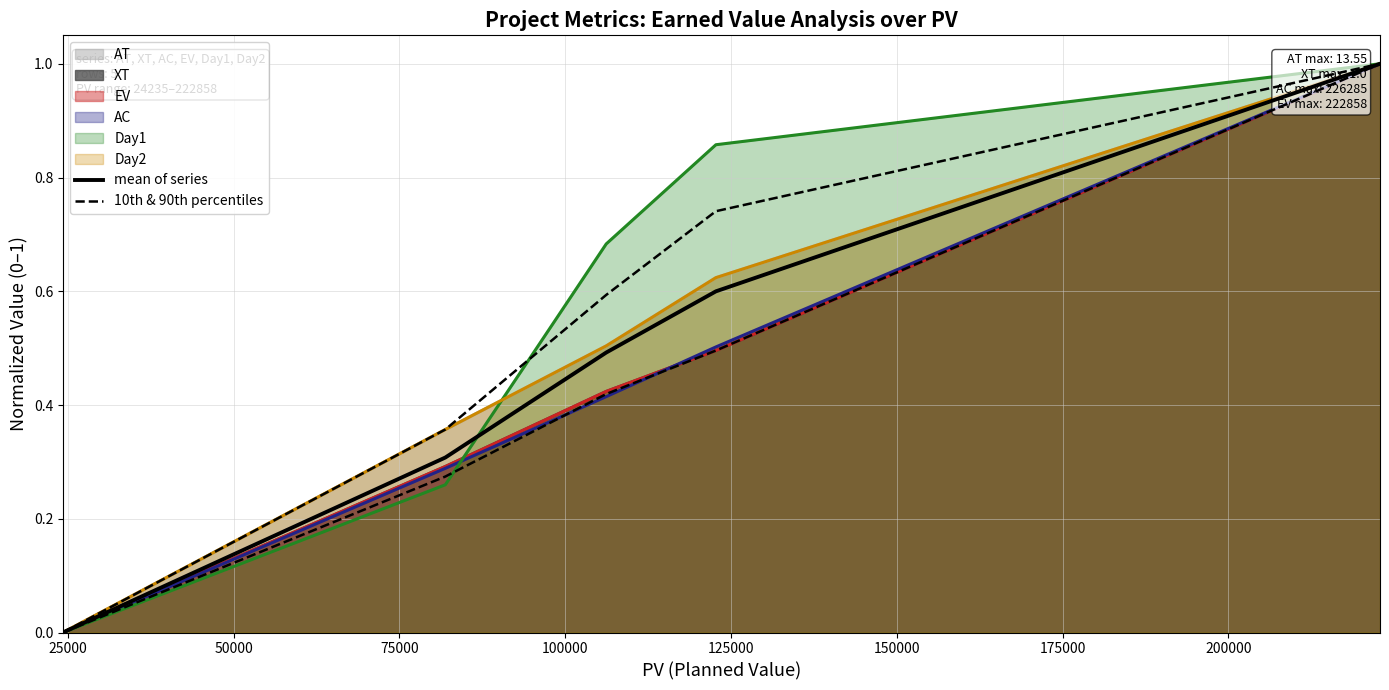

What is the average value of the mean of series series?

0.5